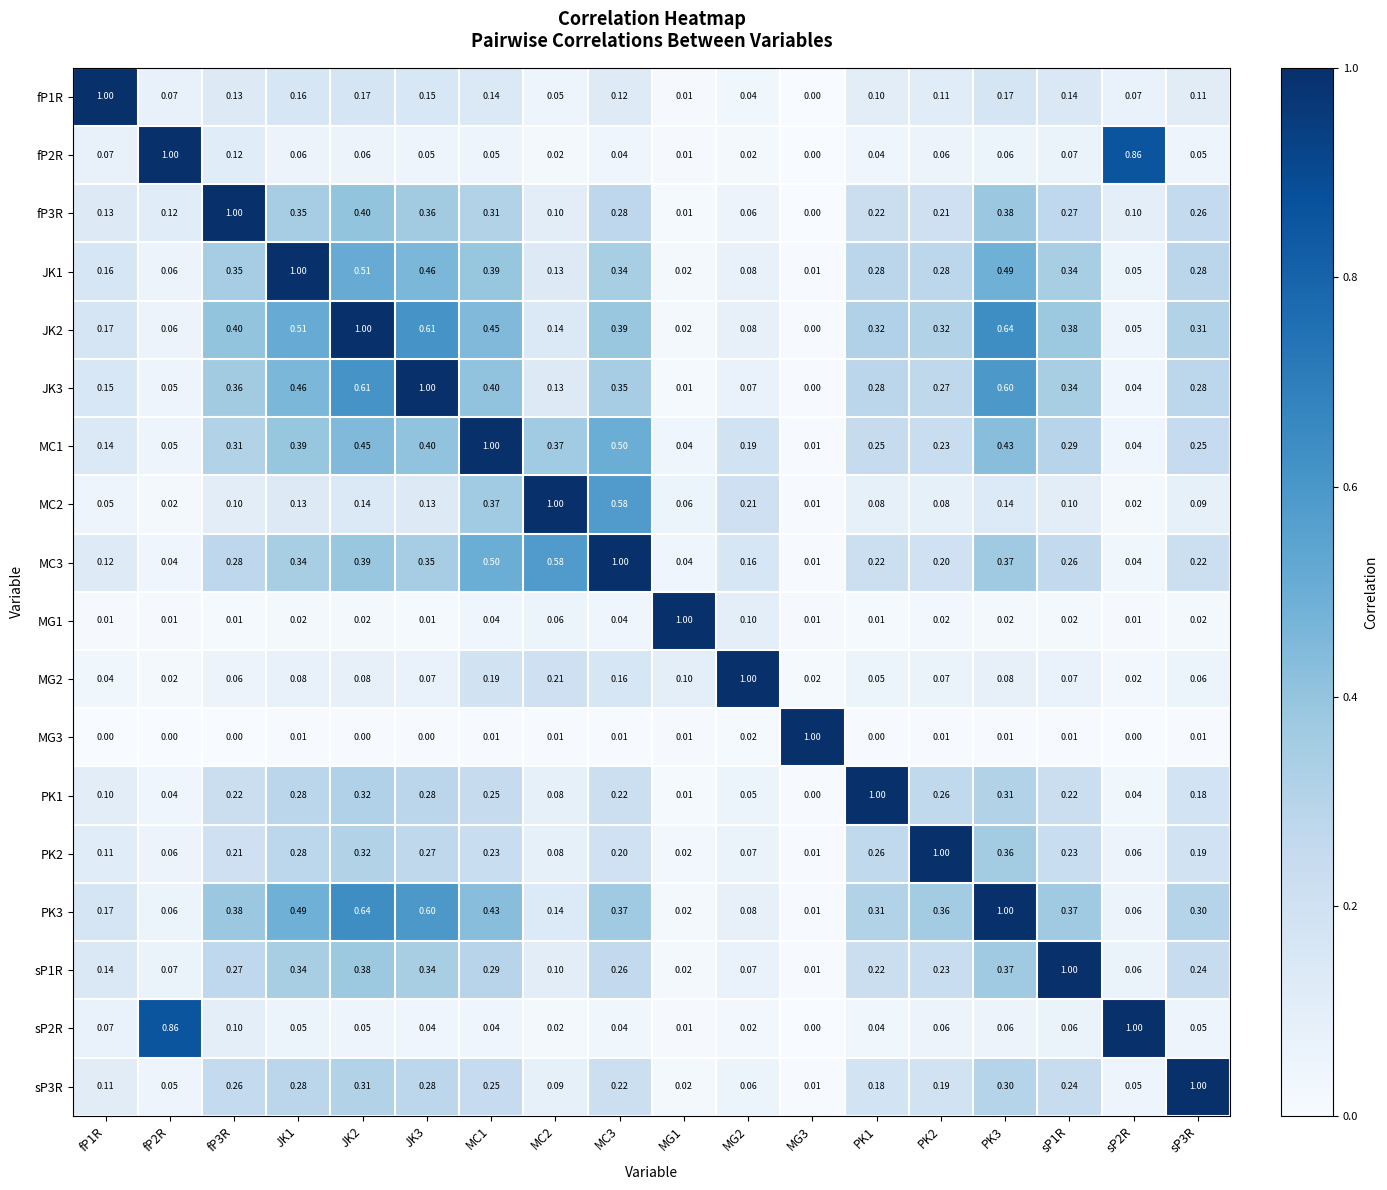

Is the value of PK2 at sP3R greater than the value of PK3 at PK1?

No